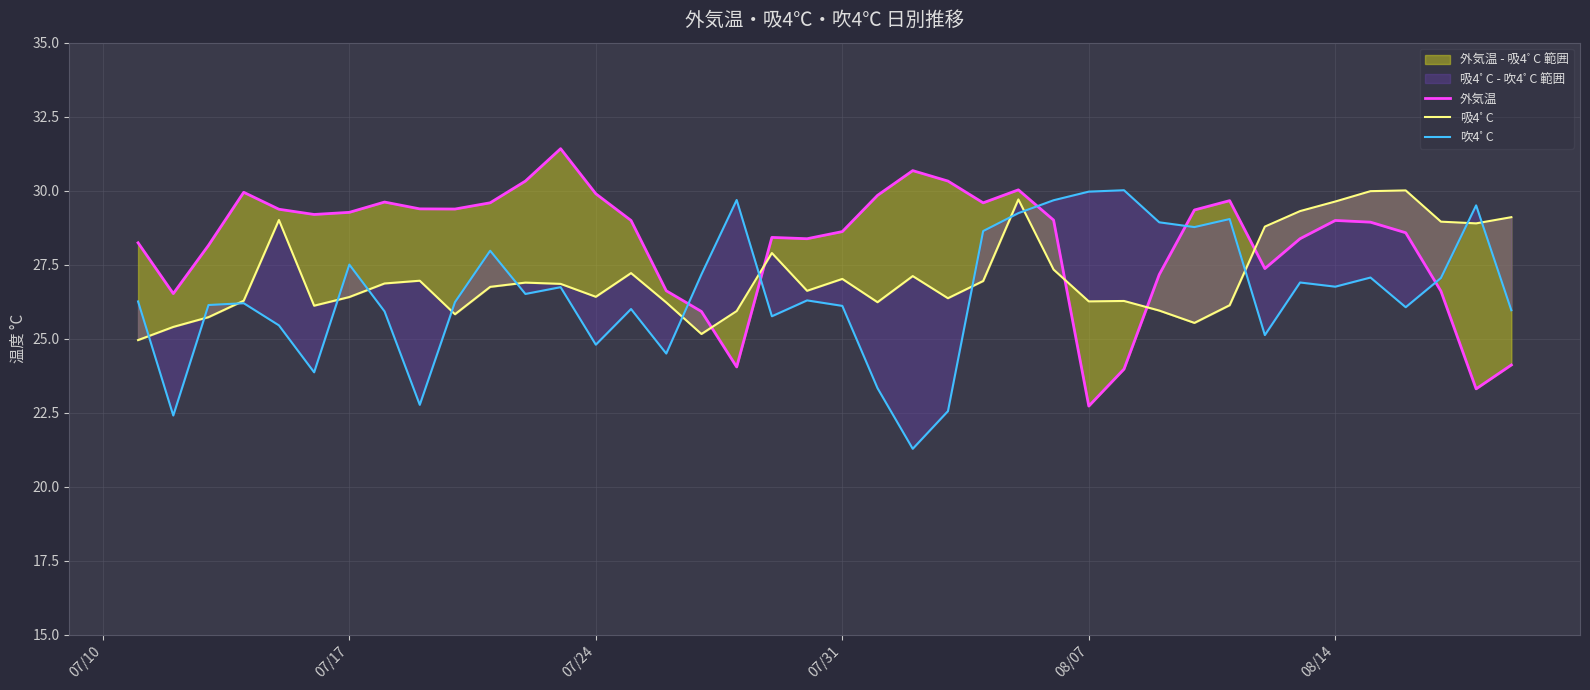

Rank the series by their average value, from highest to lowest.

外気温, 吸4ﾟC, 吹4ﾟC